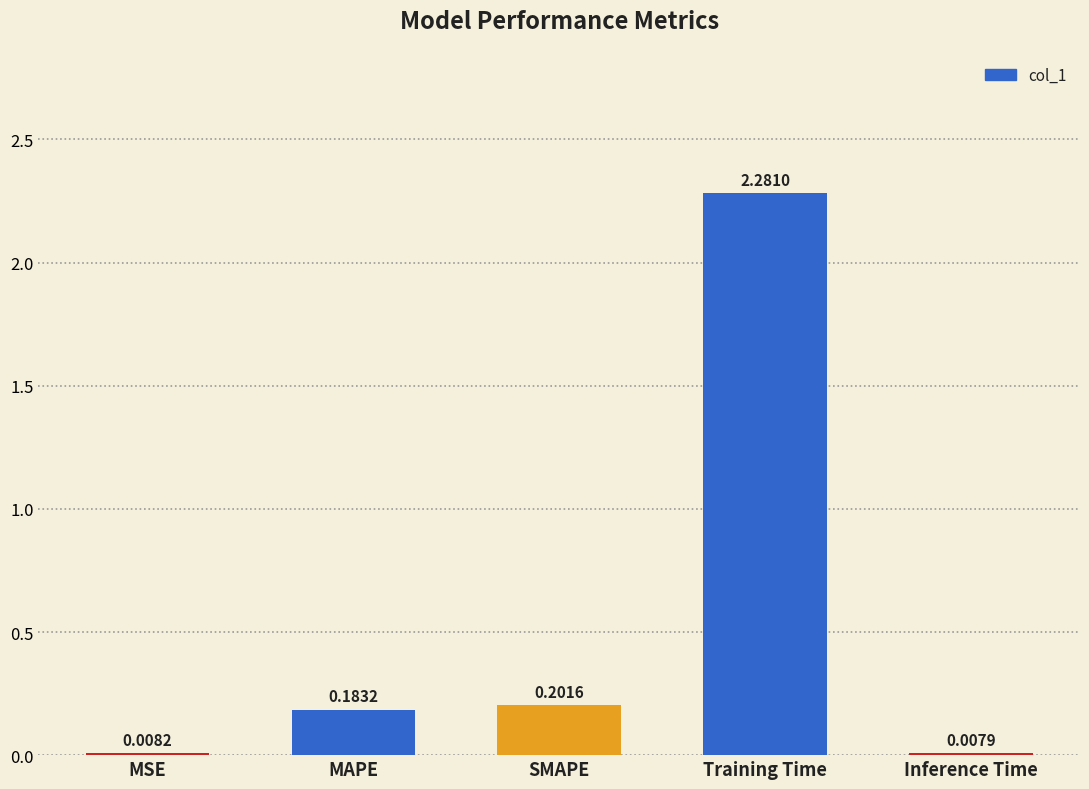

Count the number of categories in the chart.

5